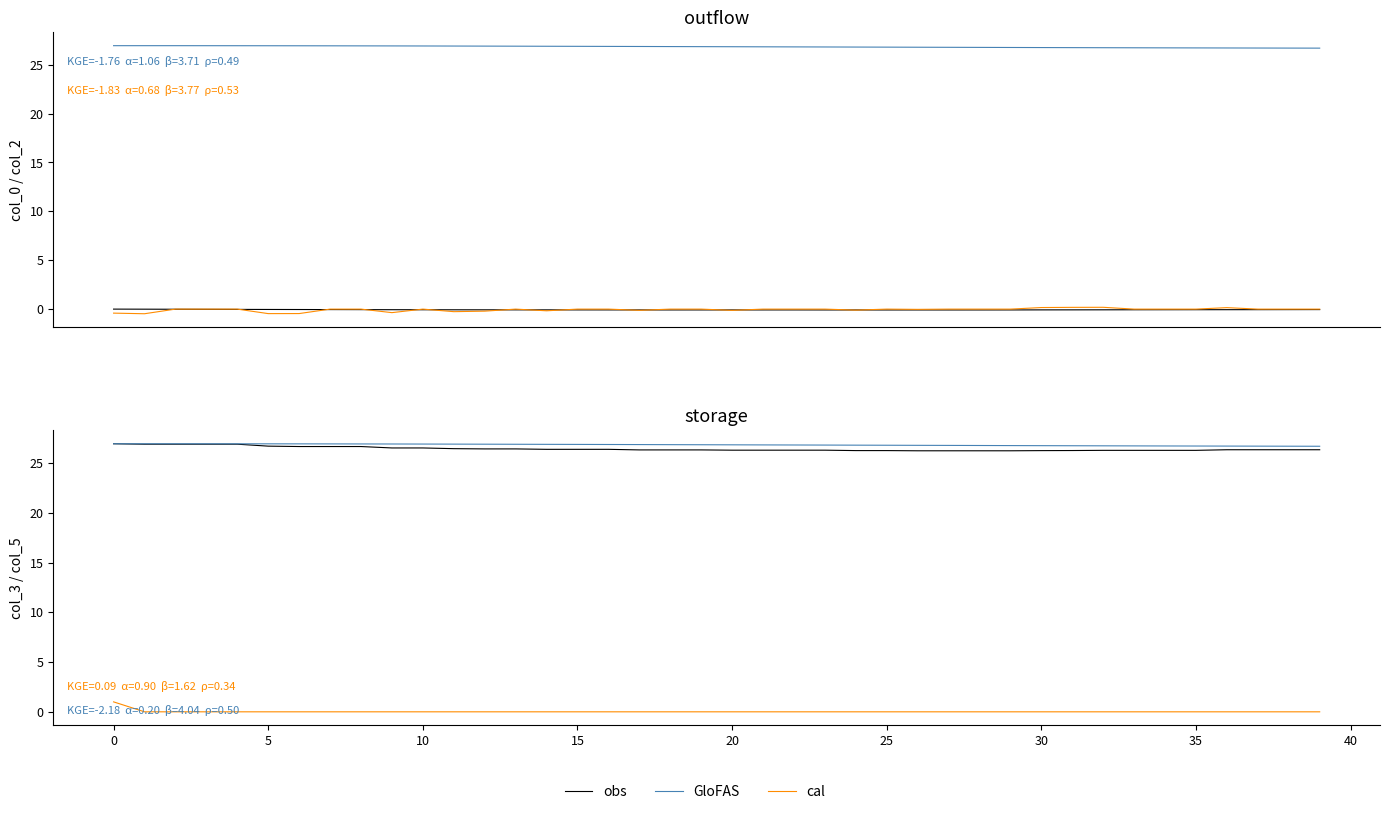

True or false: obs and GloFAS cross at least once.

False